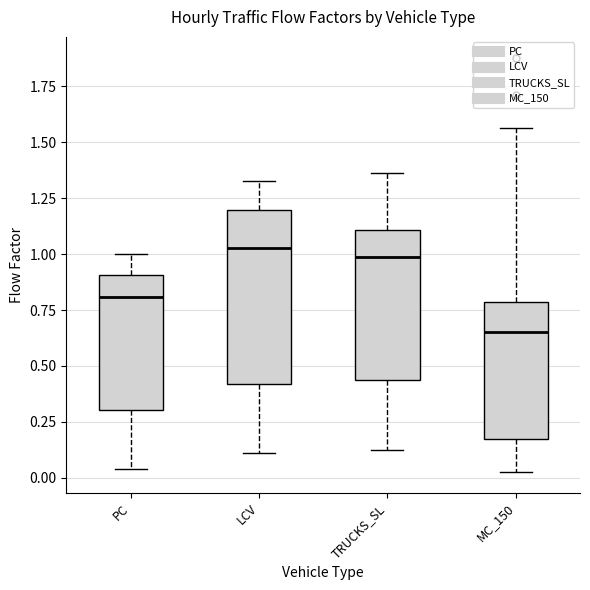

Which box's median line is the lowest?

MC_150